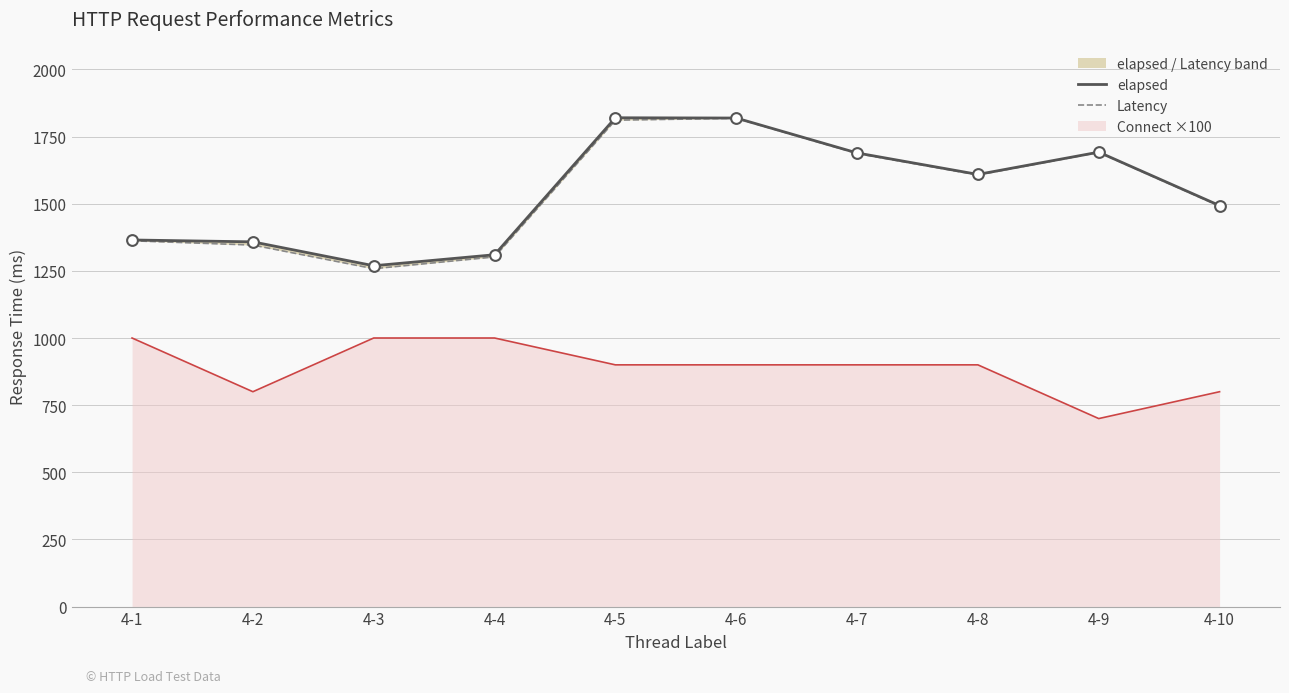

Which series reaches the maximum Y coordinate?

elapsed